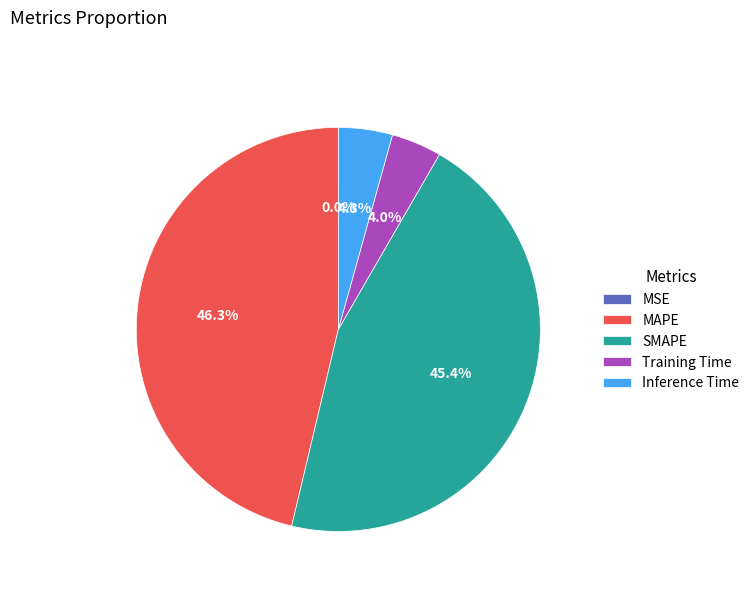

Which slice is the largest?

MAPE